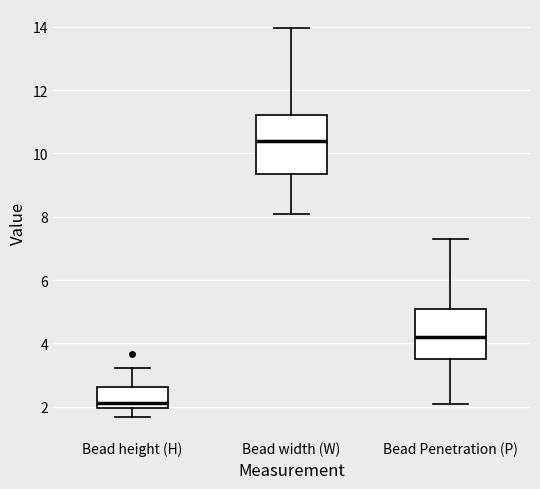

Reading left to right, read every box against the y-axis: the position of its median line, the range the box covers, and the ends of its whiskers. The values are not printed on the chart, so give them approximately, as read against the axis.

Bead height (H): median 2.2, box 2.0 to 2.6, whiskers 1.6 to 3.2
Bead width (W): median 10.4, box 9.4 to 11.2, whiskers 8.0 to 14.0
Bead Penetration (P): median 4.2, box 3.6 to 5.2, whiskers 2.0 to 7.4